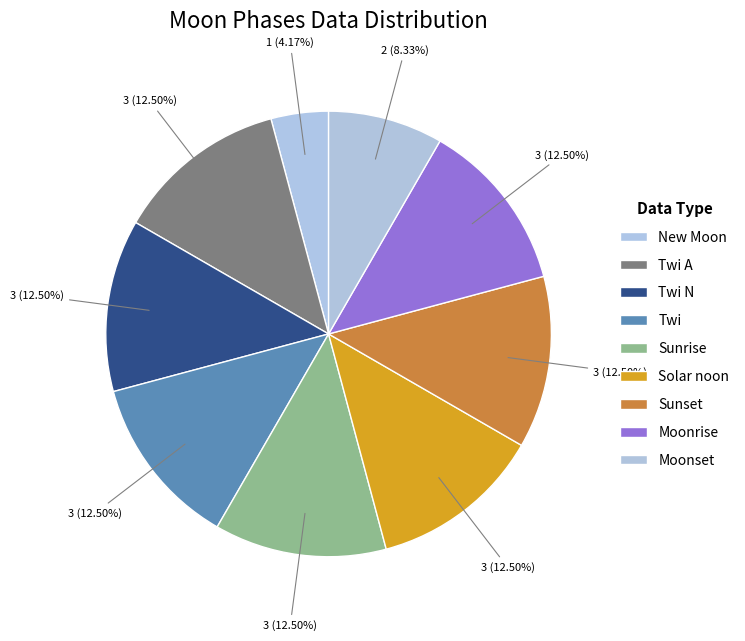

To the nearest percent, what percentage of the pie is Solar noon?

12%